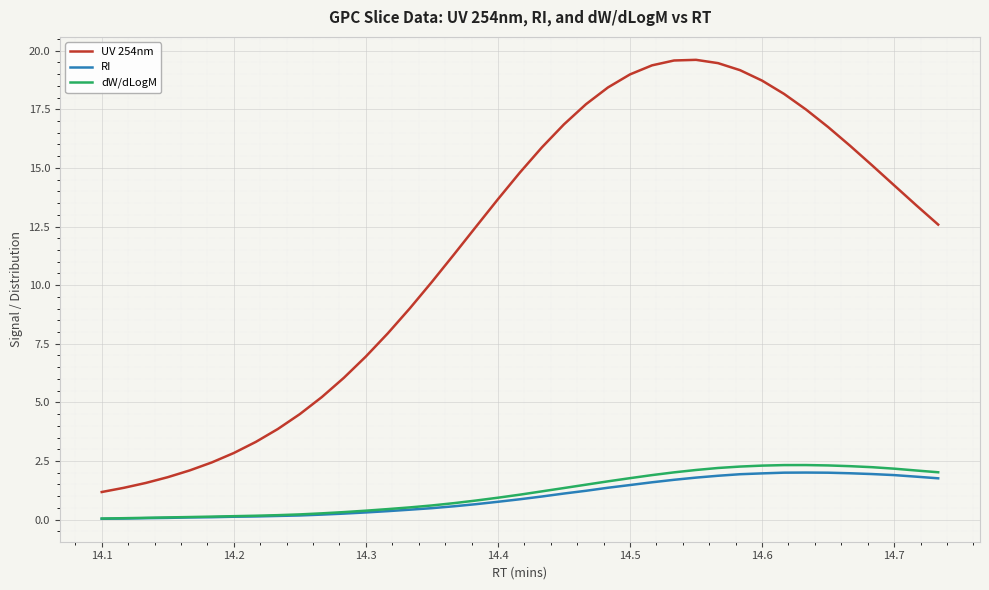

True or false: UV 254nm and RI cross at least once.

False